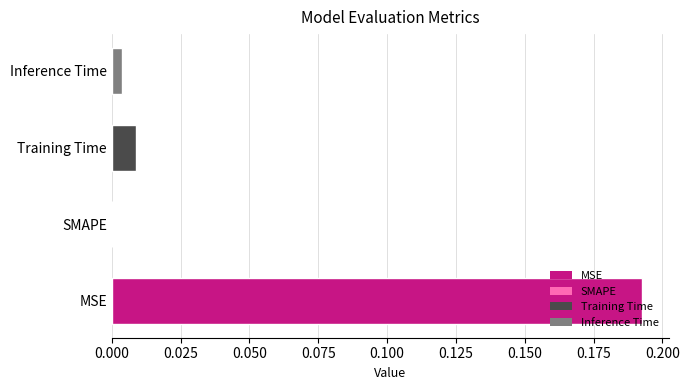

Which label corresponds to the largest value in the chart?

MSE